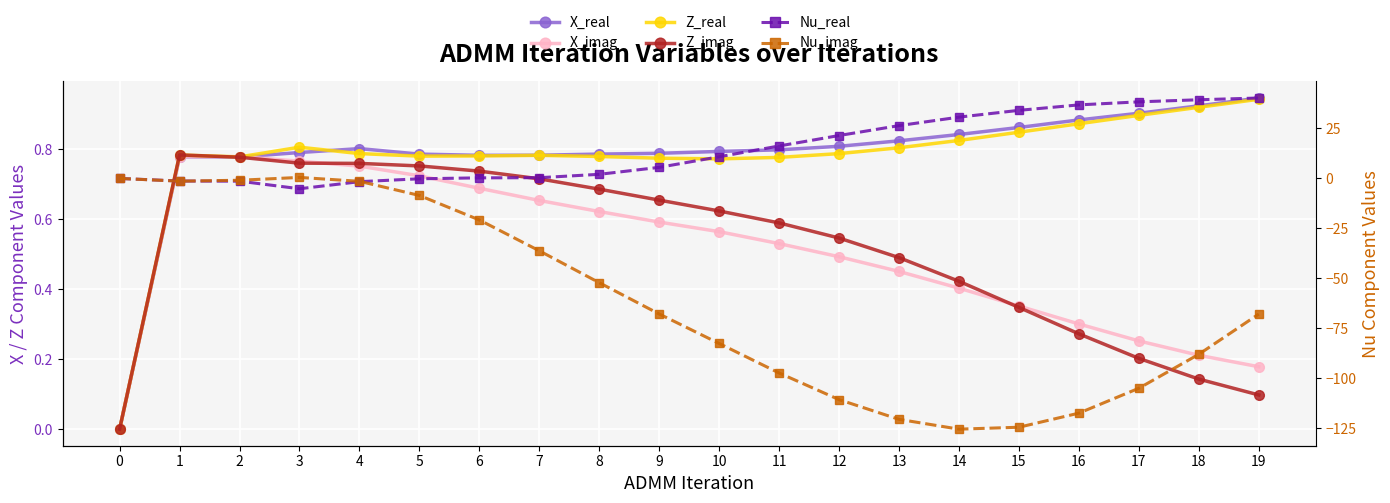

True or false: Z_real and Nu_imag cross at least once.

False